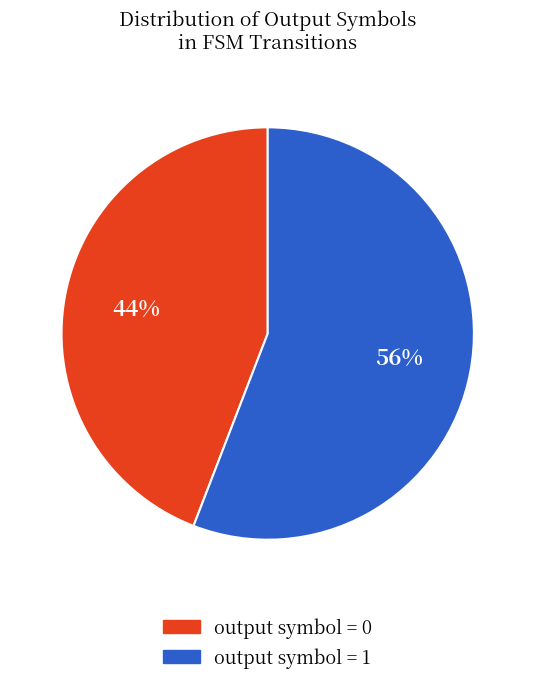

To the nearest percent, what is the average slice percentage?

50%